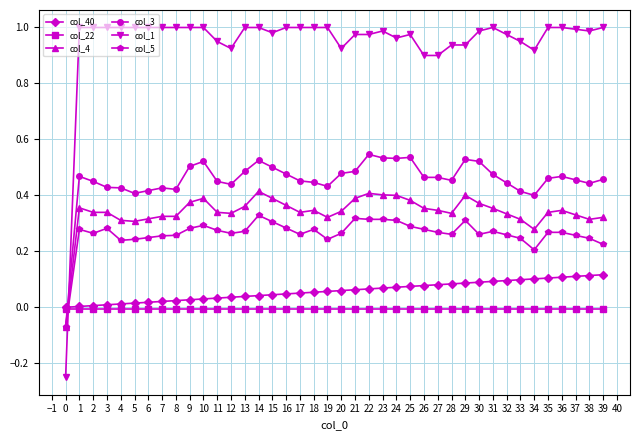

True or false: col_1 and col_22 intersect in this chart.

True